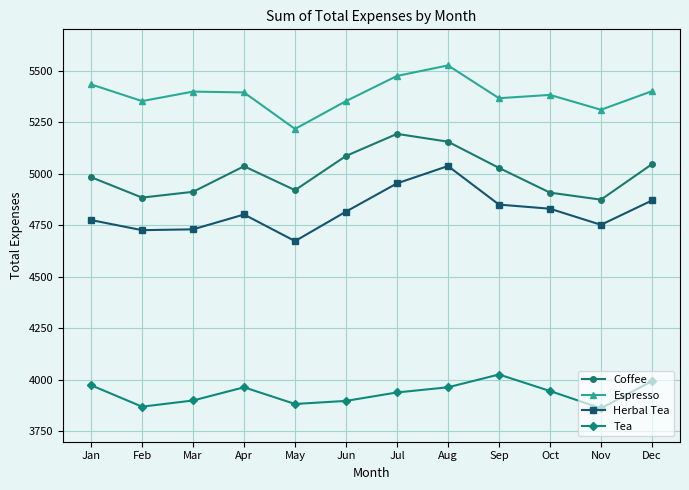

At which category does the chart reach its peak across all series?

Aug